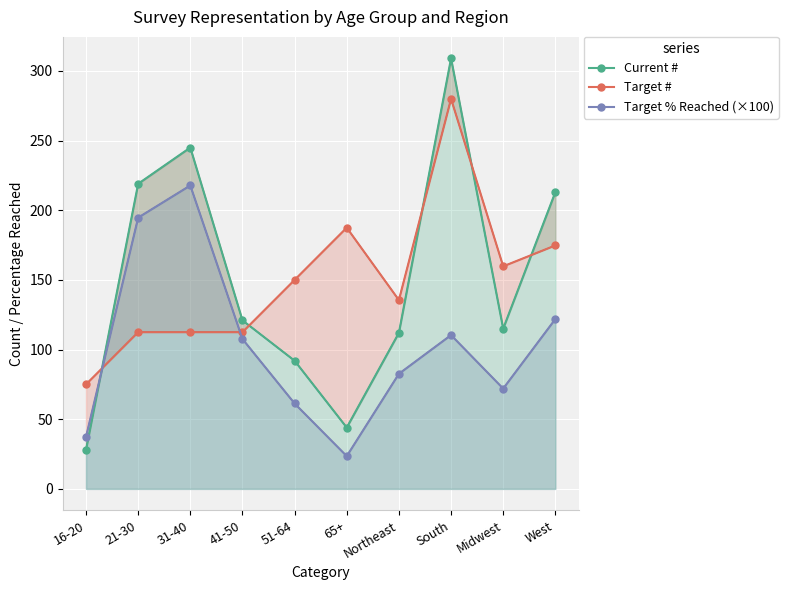

How many lines are shown in the chart?

3